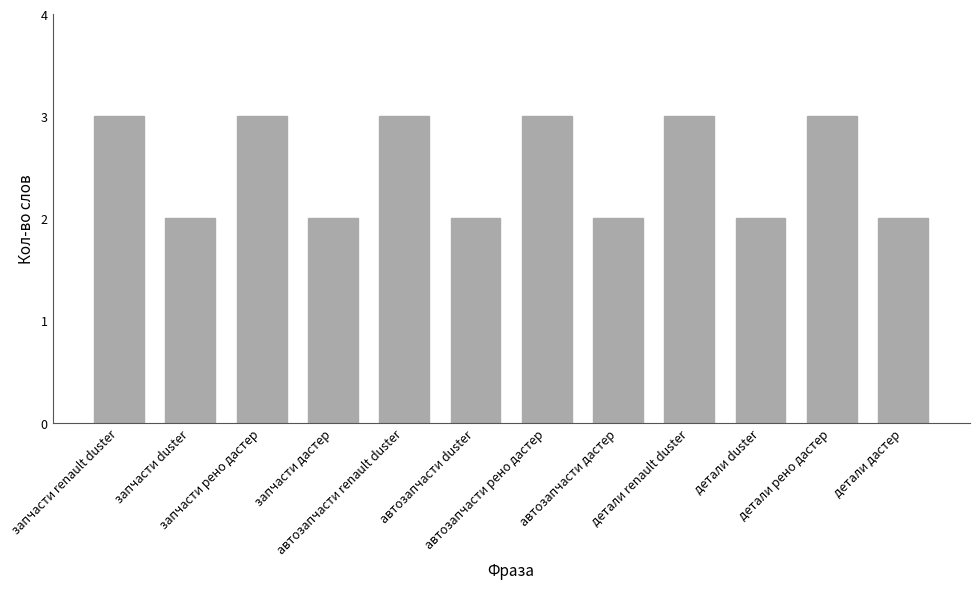

What is the sum of all values?

30